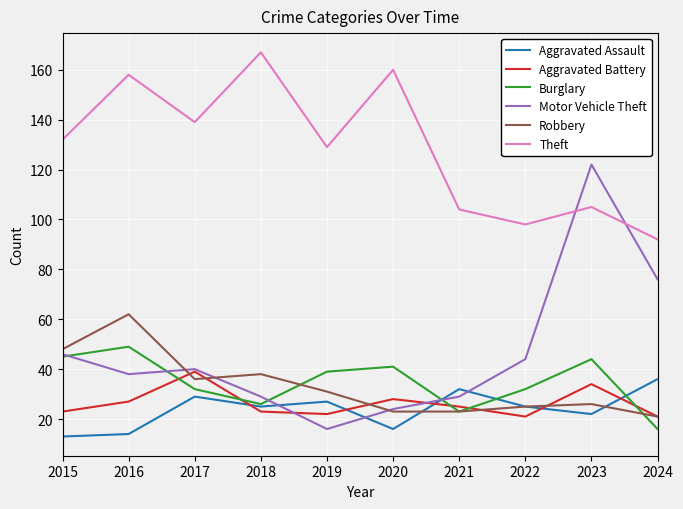

At which category does Motor Vehicle Theft reach its first local valley?

2016